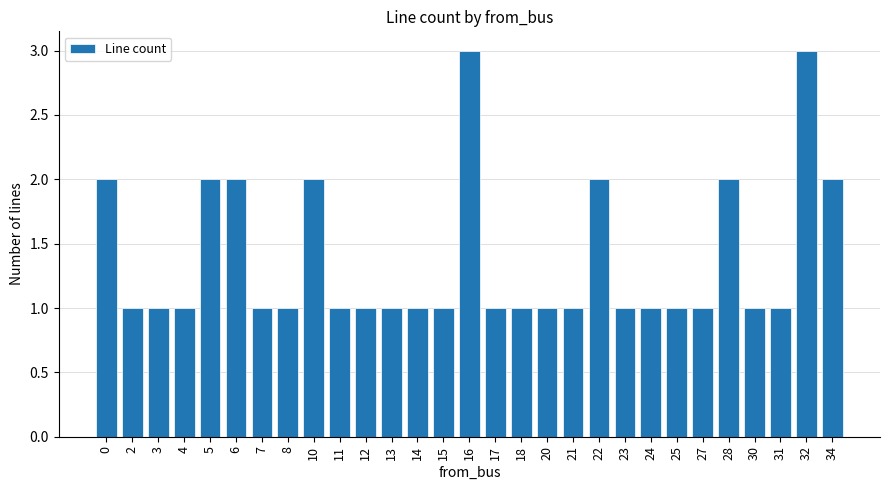

What is the maximum value shown in the chart?

3